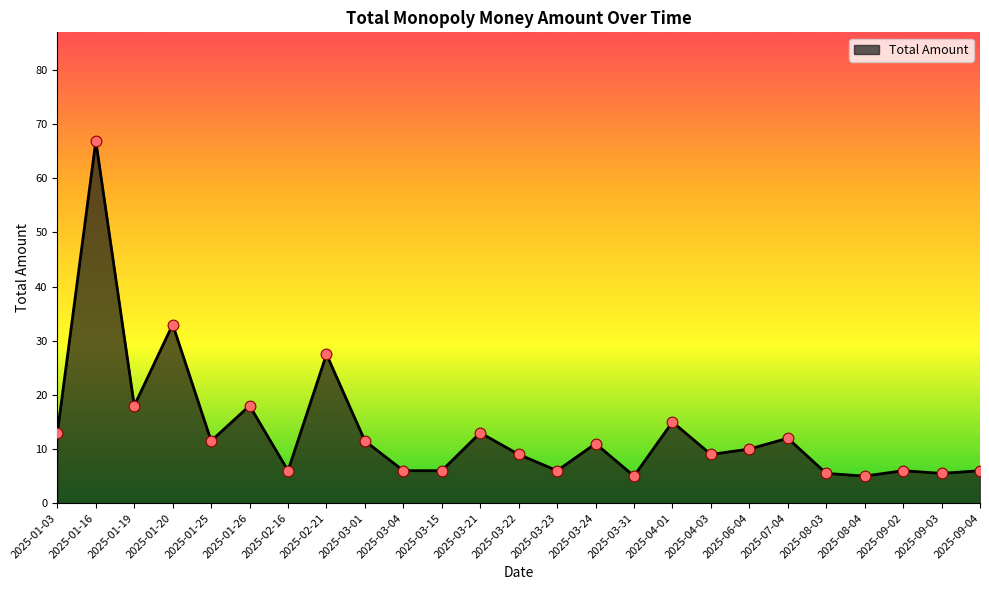

Which has a higher value, 2025-08-03 or 2025-01-03?

2025-01-03